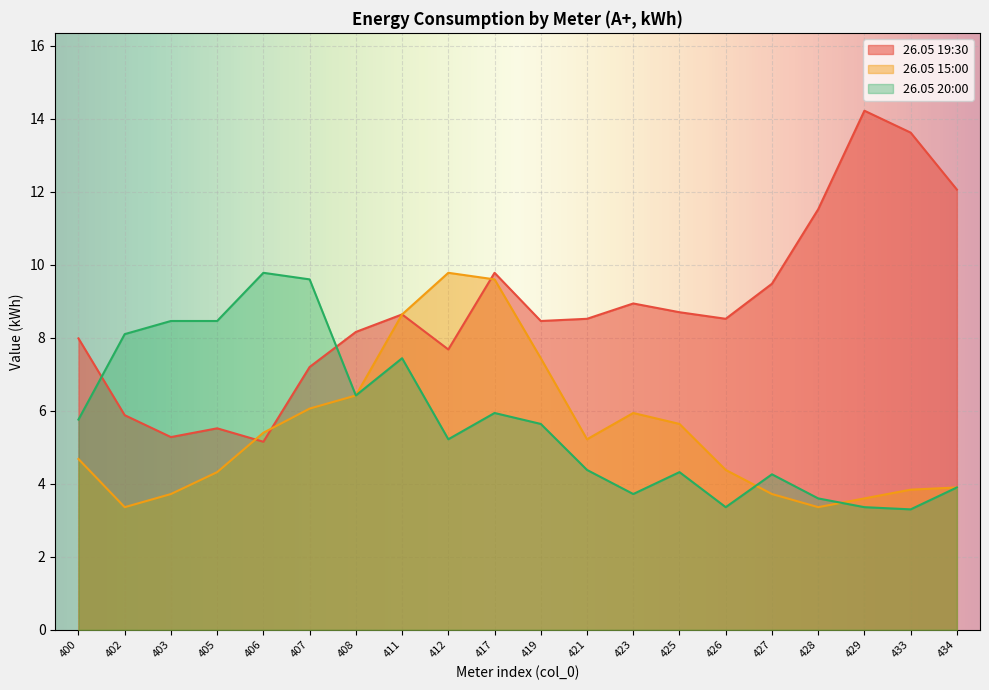

List the series in order of their peak value, lowest first.

26.05 15:00, 26.05 20:00, 26.05 19:30